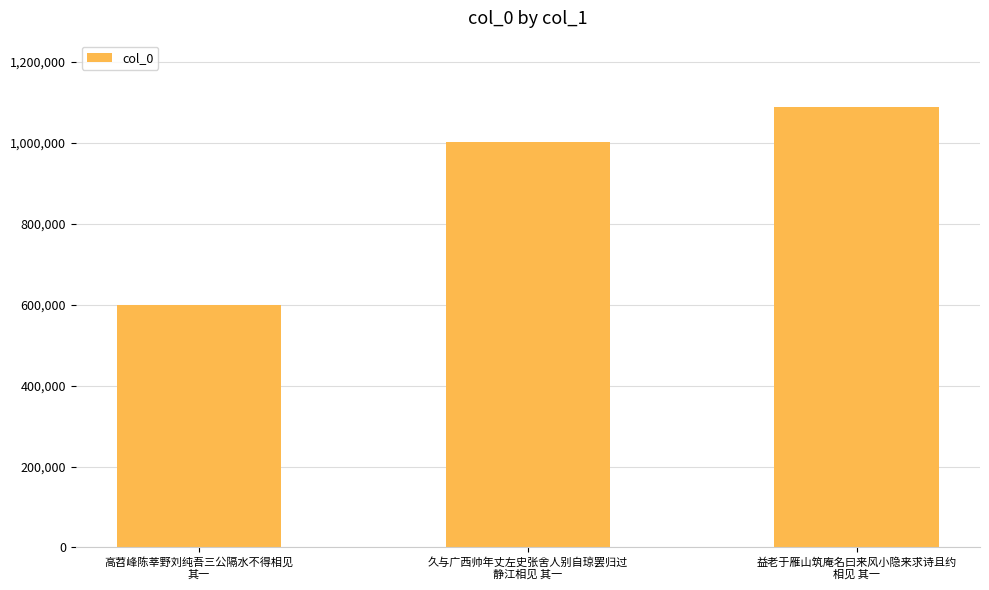

At which label is the value closest to 844084?

久与广西帅年丈左史张舍人别自琼罢归过
静江相见 其一